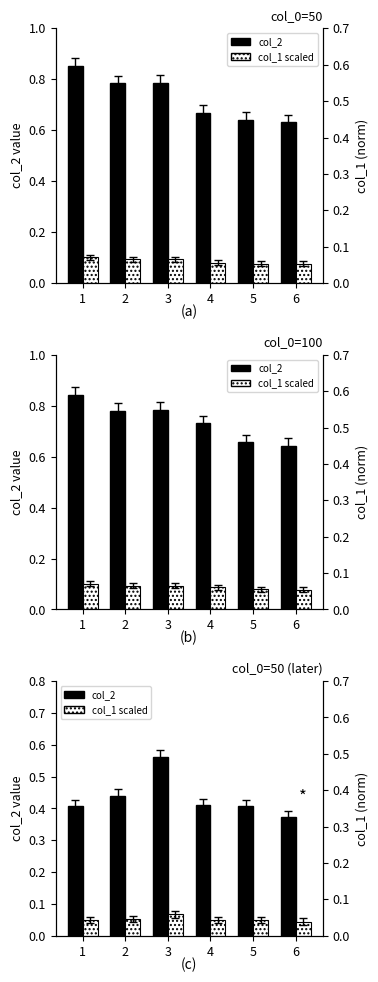

True or false: col_2 (50) has a value of 0.6 at 5.

True